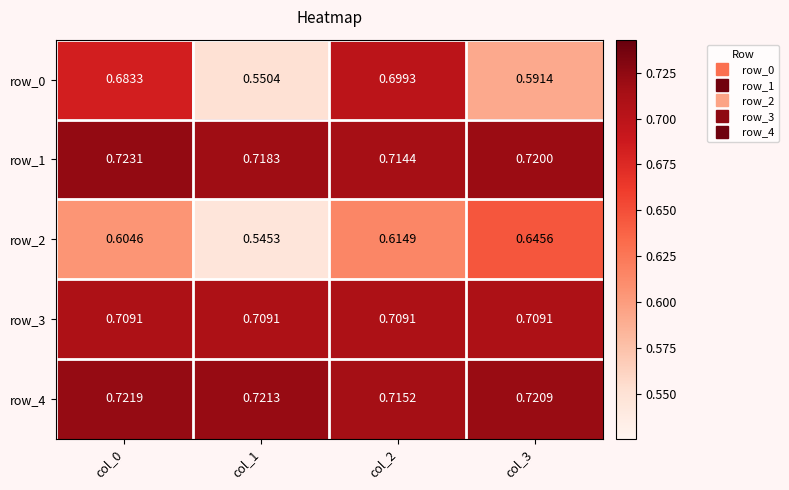

Which series has the widest spread of values?

row_0